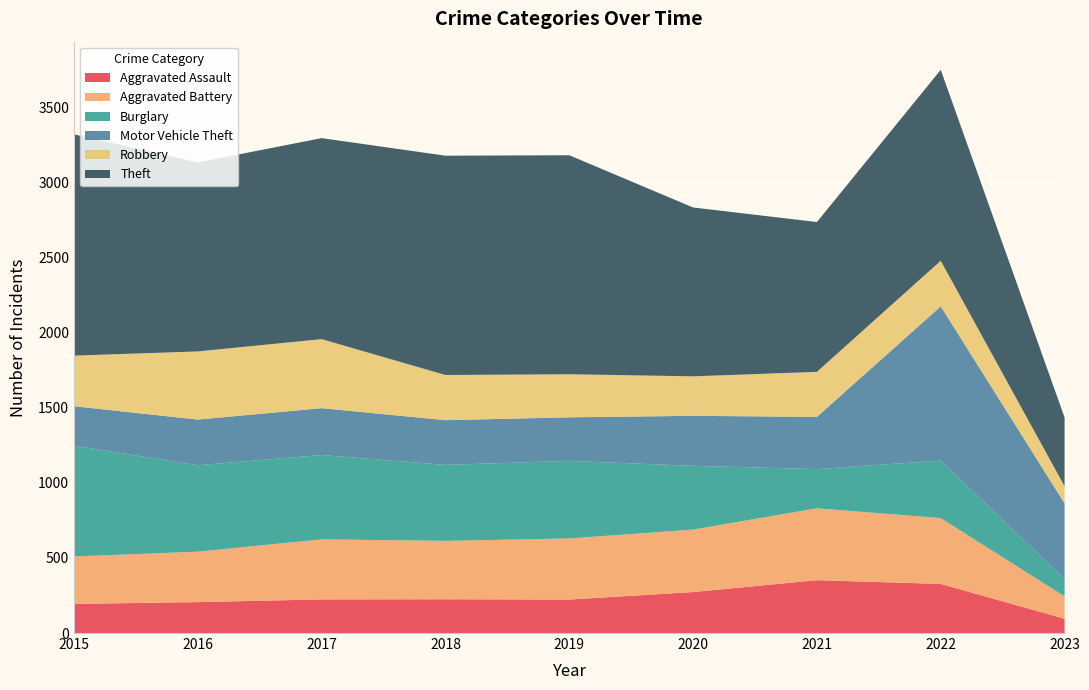

Reading left to right, extract all data points from this chart.

Aggravated Assault: 194	206	224	225	223	273	352	327	95
Aggravated Battery: 316	336	400	389	407	416	479	439	149
Burglary: 738	576	562	506	517	425	261	383	114
Motor Vehicle Theft: 263	304	312	298	290	333	348	1027	506
Robbery: 337	454	460	301	287	263	300	304	114
Theft: 1474	1259	1339	1461	1459	1125	998	1272	458